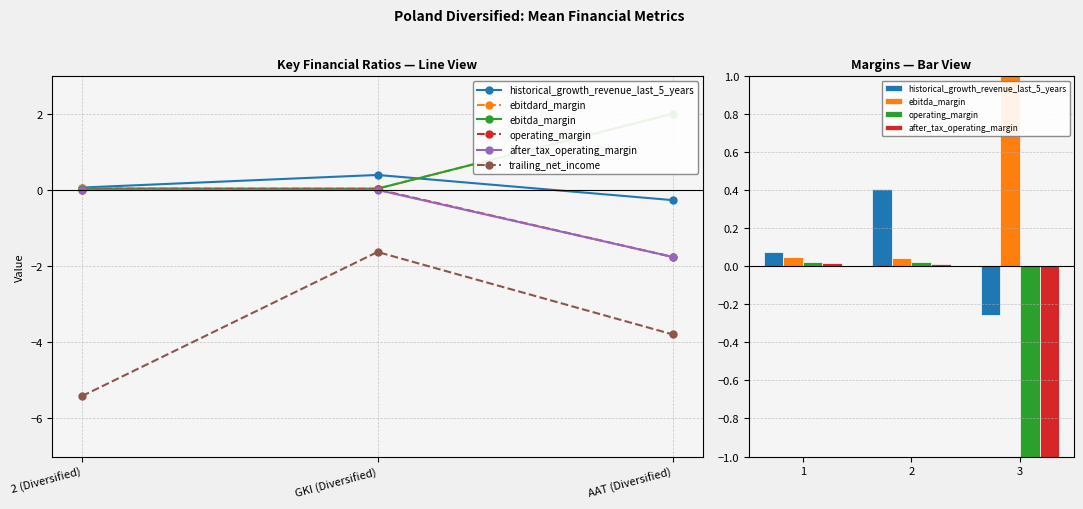

Is the value of operating_margin at 2 greater than the value of after_tax_operating_margin at 3?

Yes